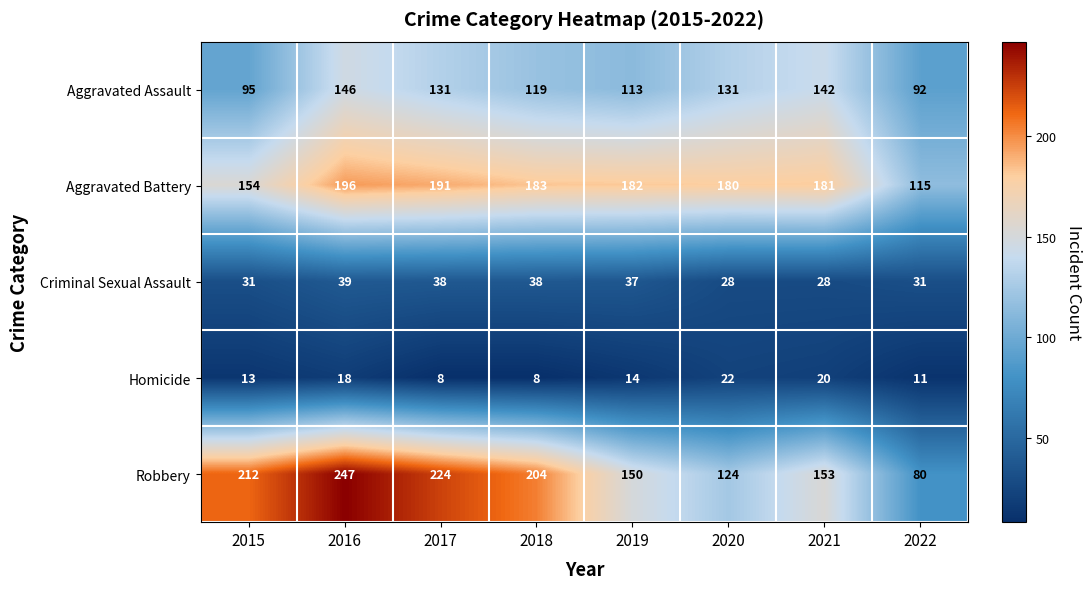

Read the Aggravated Battery value at 2019, to the nearest 5.

180